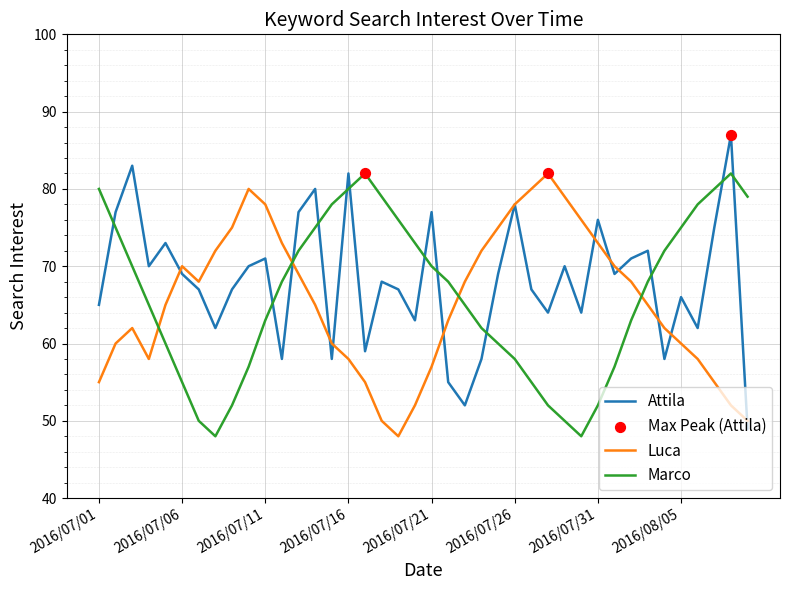

What is the maximum value shown in the chart?

87